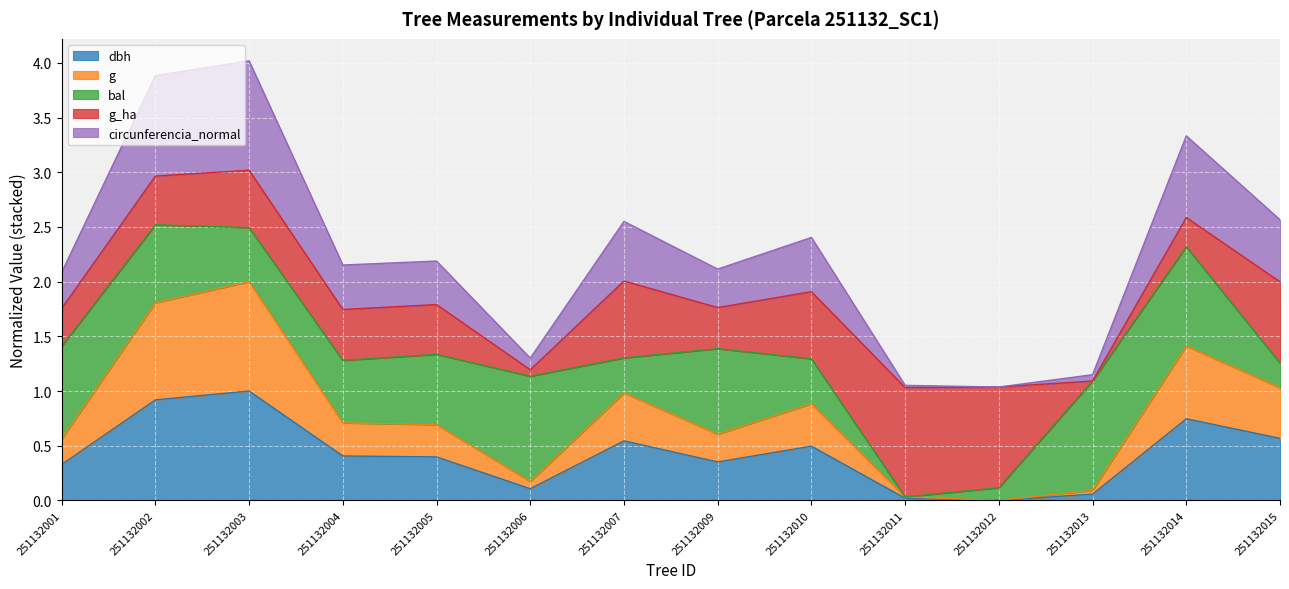

True or false: dbh and circunferencia_normal intersect in this chart.

False